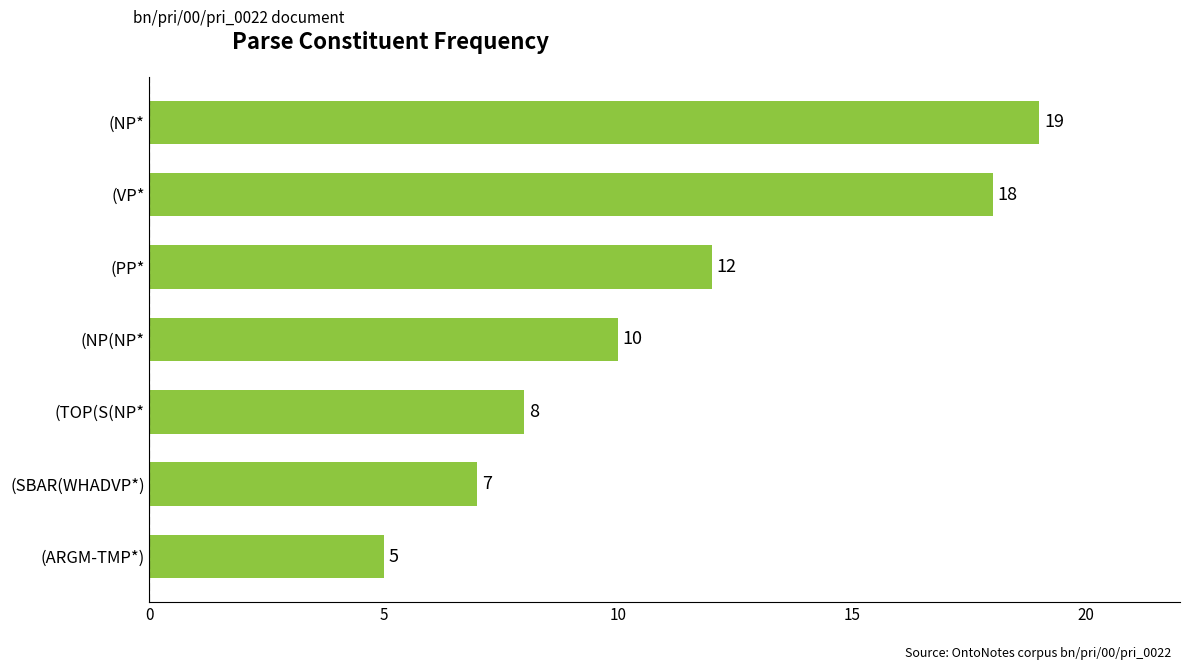

Does the chart contain stacked bars?

No